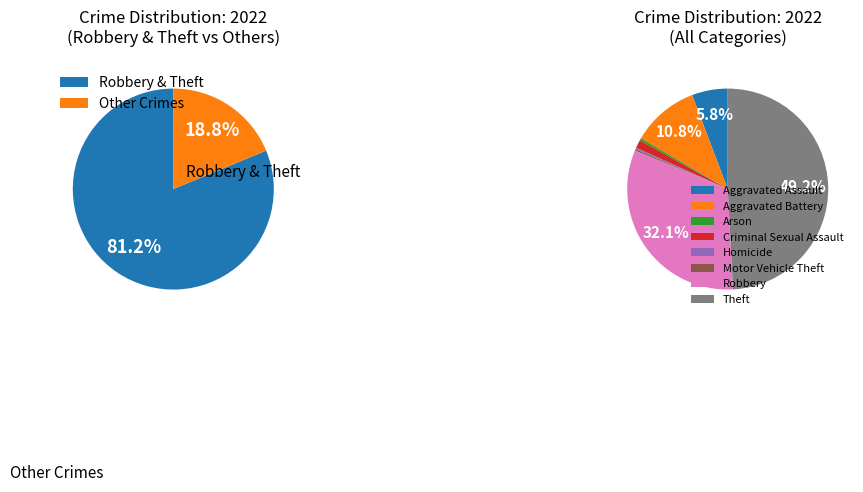

Between Arson and Homicide, which is larger?

Arson